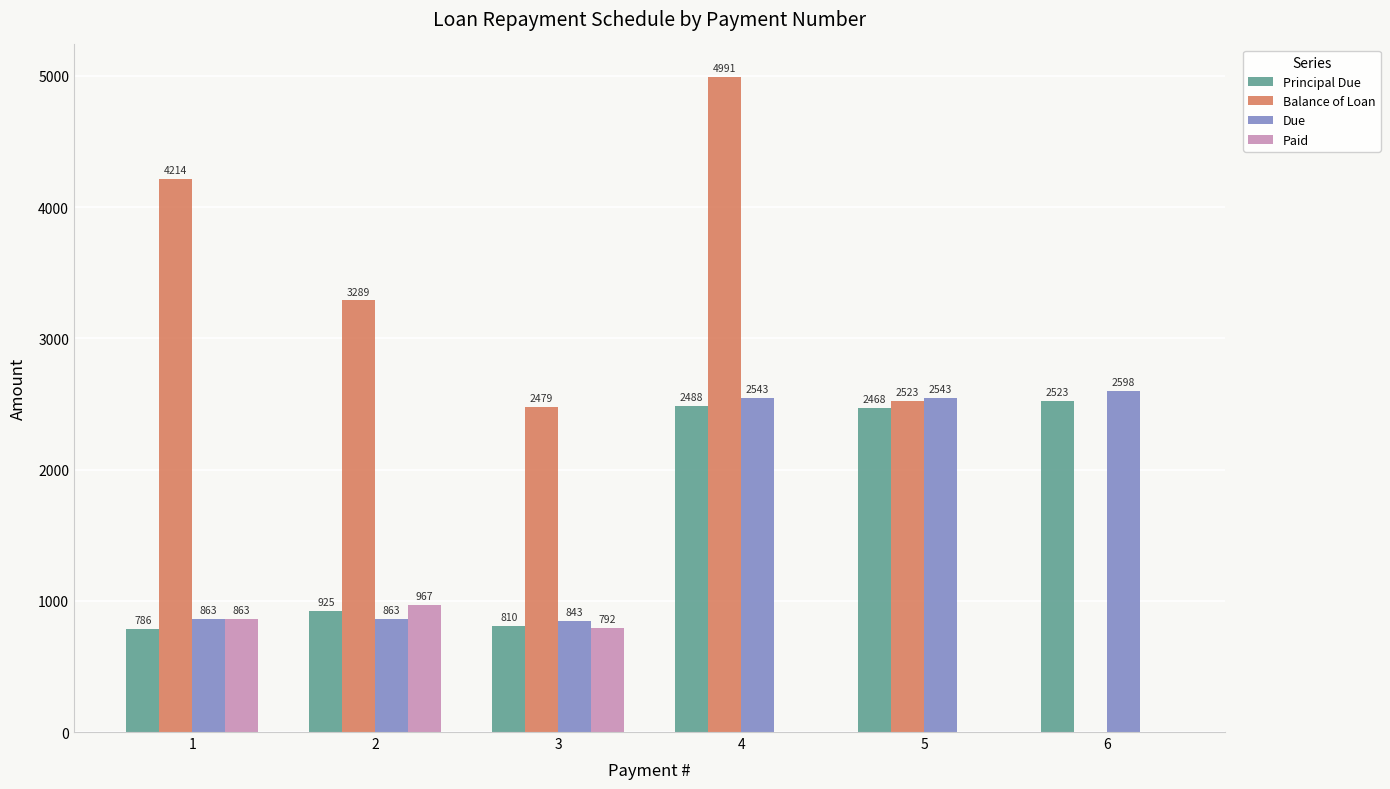

What is the maximum value shown in the chart?

4990.6